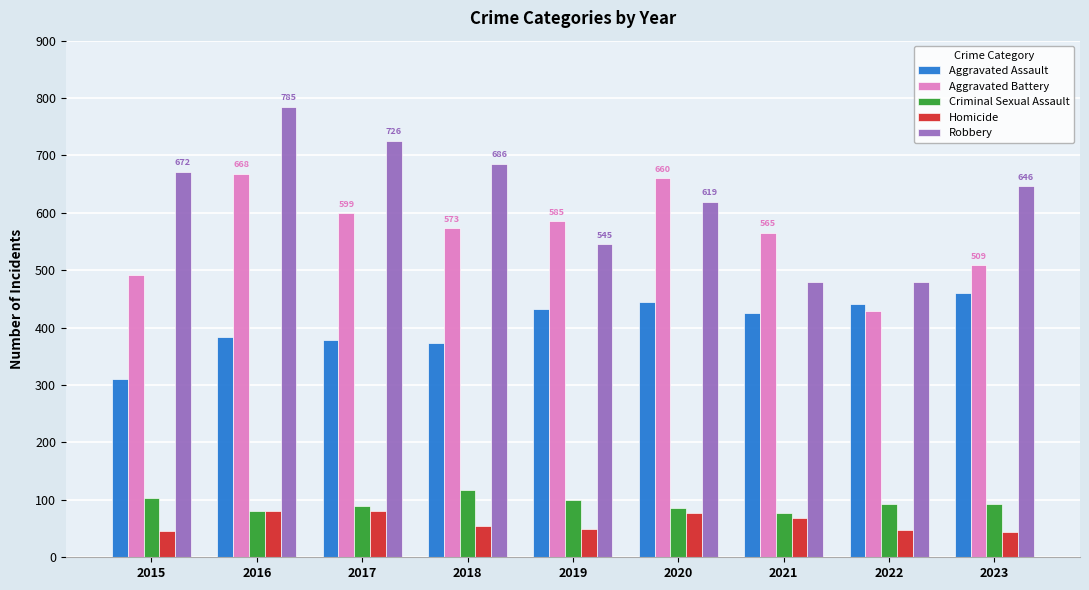

What is the average value of the Robbery series?

627